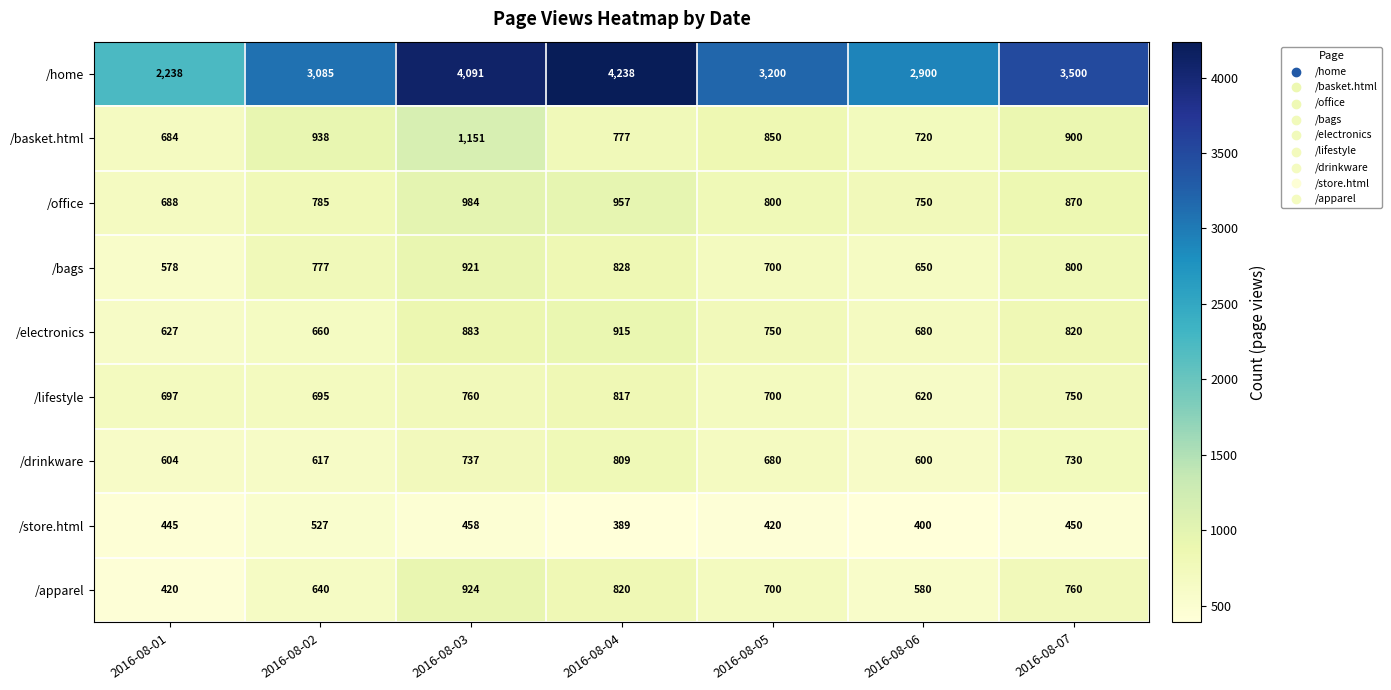

Which series has the largest total across all categories?

/home